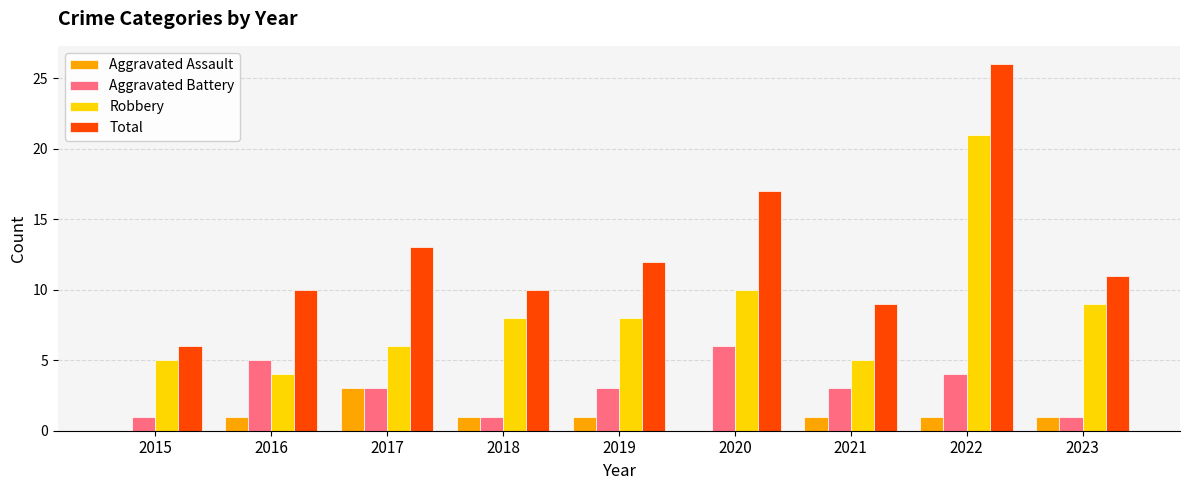

How many groups of bars are there?

9